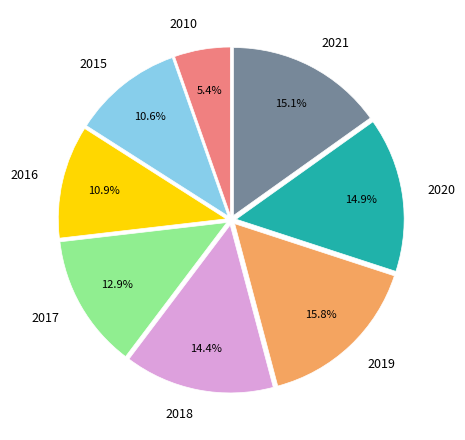

Which has a higher value, 2010 or 2016?

2016